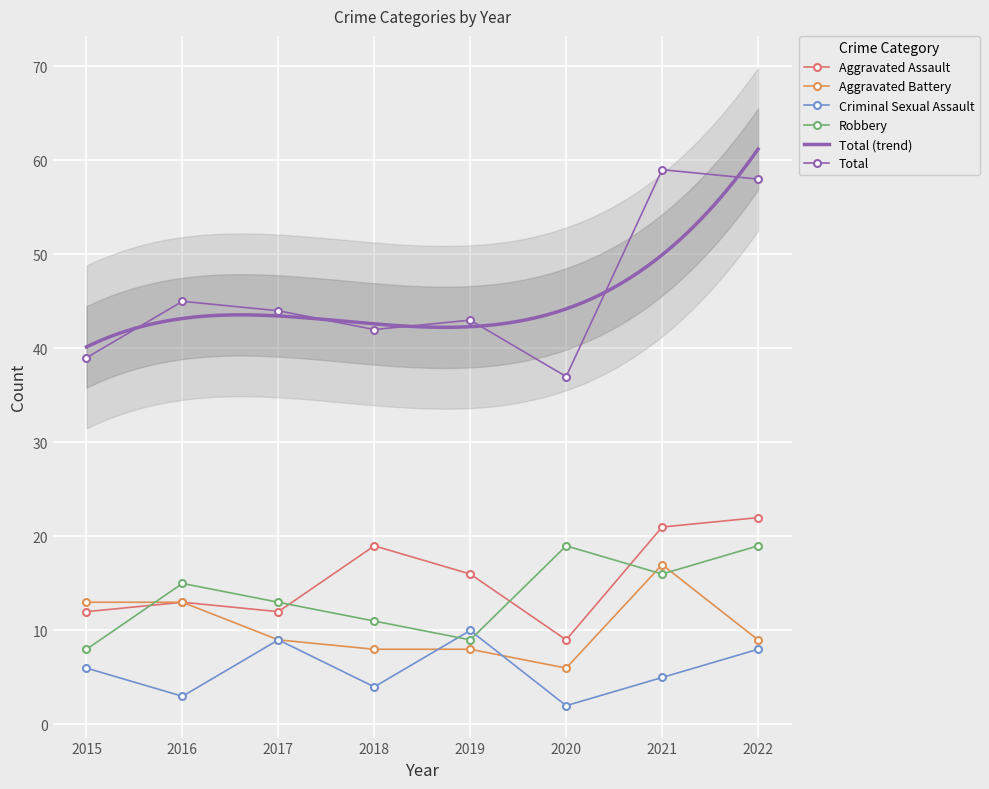

What is the value of the Robbery point at the 1st from the left?

8